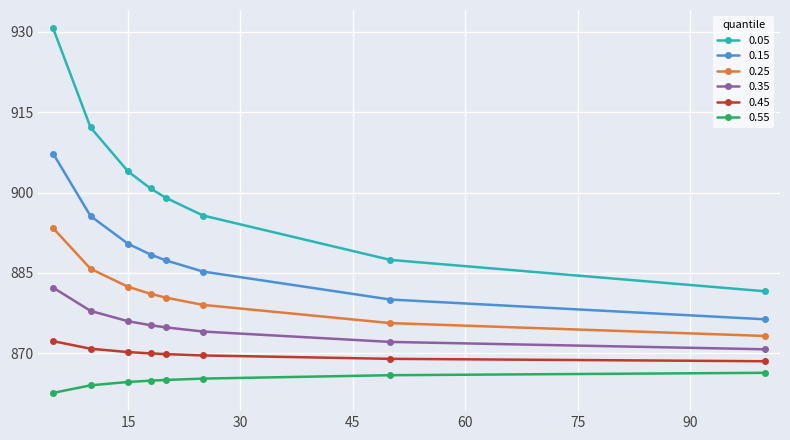

What is the difference between the second highest and second lowest values in the 0.25 series?

10.1